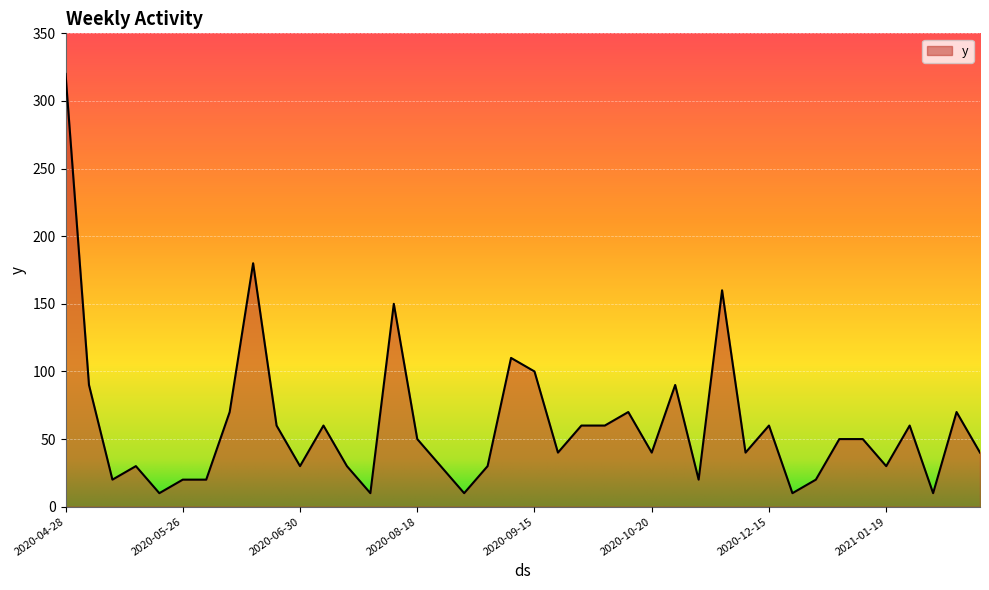

What is the maximum value shown in the chart?

320